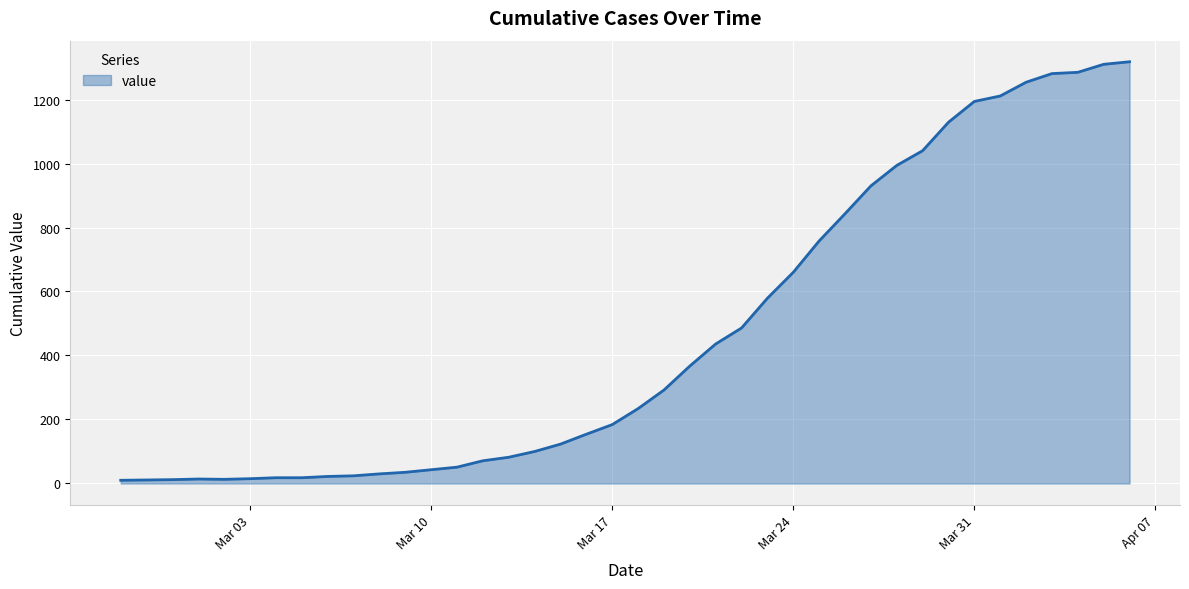

What is the maximum value shown in the chart?

1318